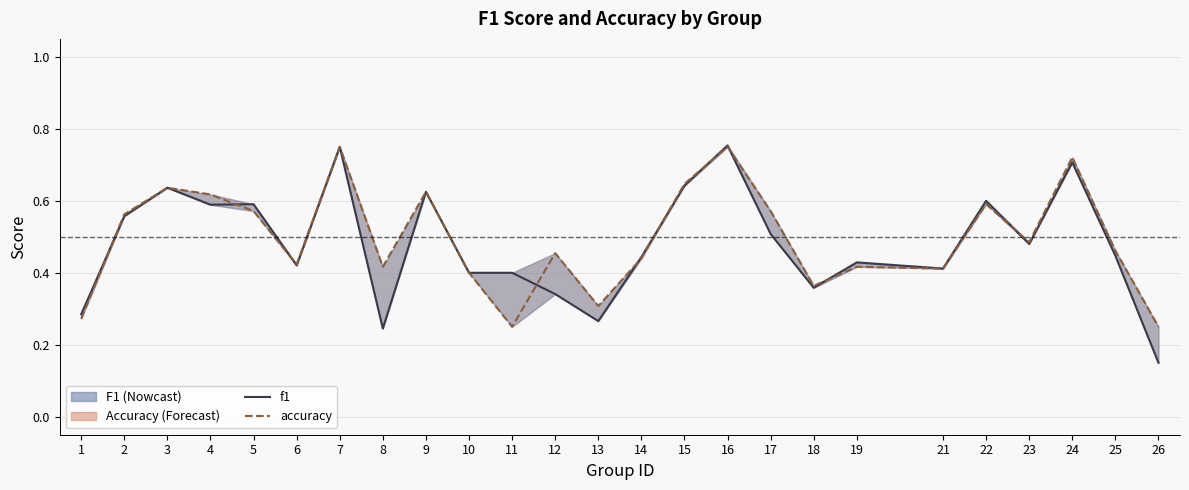

Reading left to right, transcribe all the data shown in this chart.

f1: 1=0.3	2=0.6	3=0.6	4=0.6	5=0.6	6=0.4	7=0.8	8=0.2	9=0.6	10=0.4	11=0.4	12=0.3	13=0.3	14=0.4	15=0.6	16=0.8	17=0.5	18=0.4	19=0.4	21=0.4	22=0.6	23=0.5	24=0.7	25=0.4	26=0.2
accuracy: 1=0.3	2=0.6	3=0.6	4=0.6	5=0.6	6=0.4	7=0.8	8=0.4	9=0.6	10=0.4	11=0.2	12=0.5	13=0.3	14=0.4	15=0.6	16=0.8	17=0.6	18=0.4	19=0.4	21=0.4	22=0.6	23=0.5	24=0.7	25=0.5	26=0.2